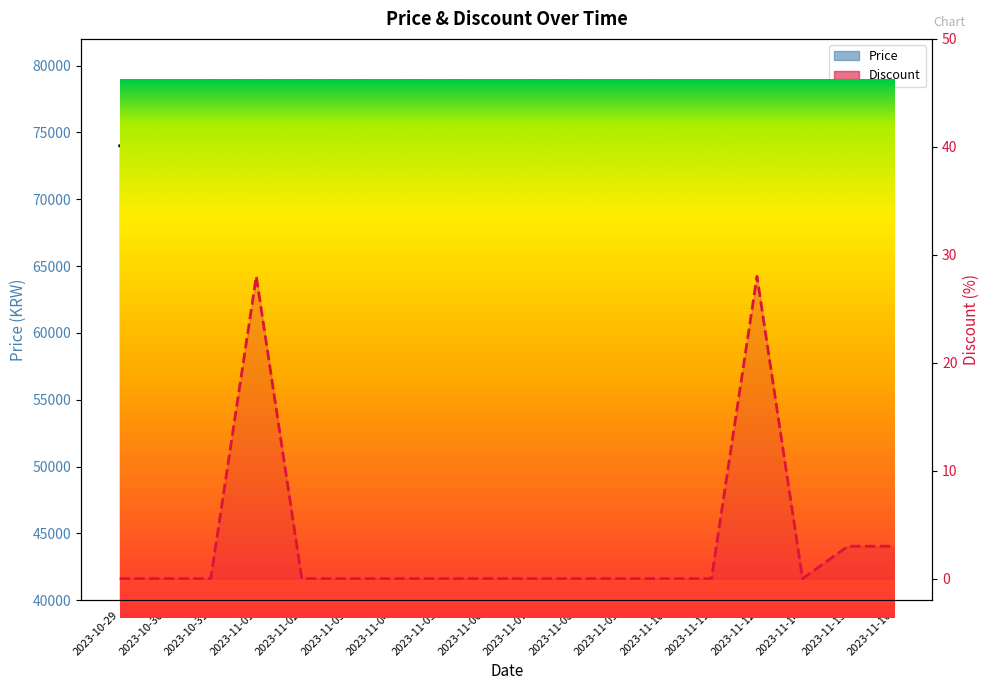

The Discount series shows 14 at 2023-10-29. True or false?

False